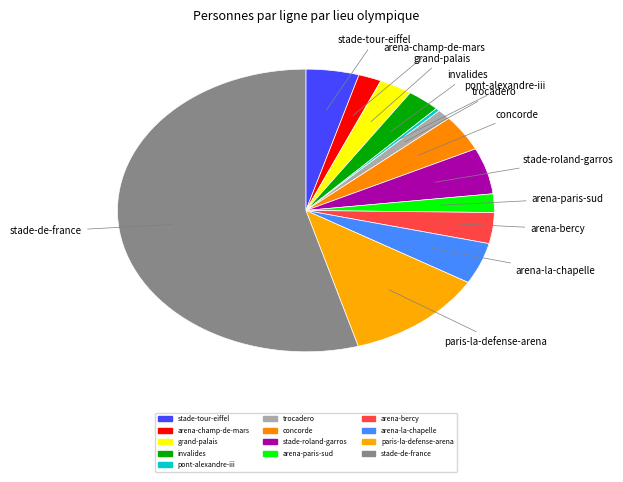

To the nearest percent, what is the average slice percentage?

8%